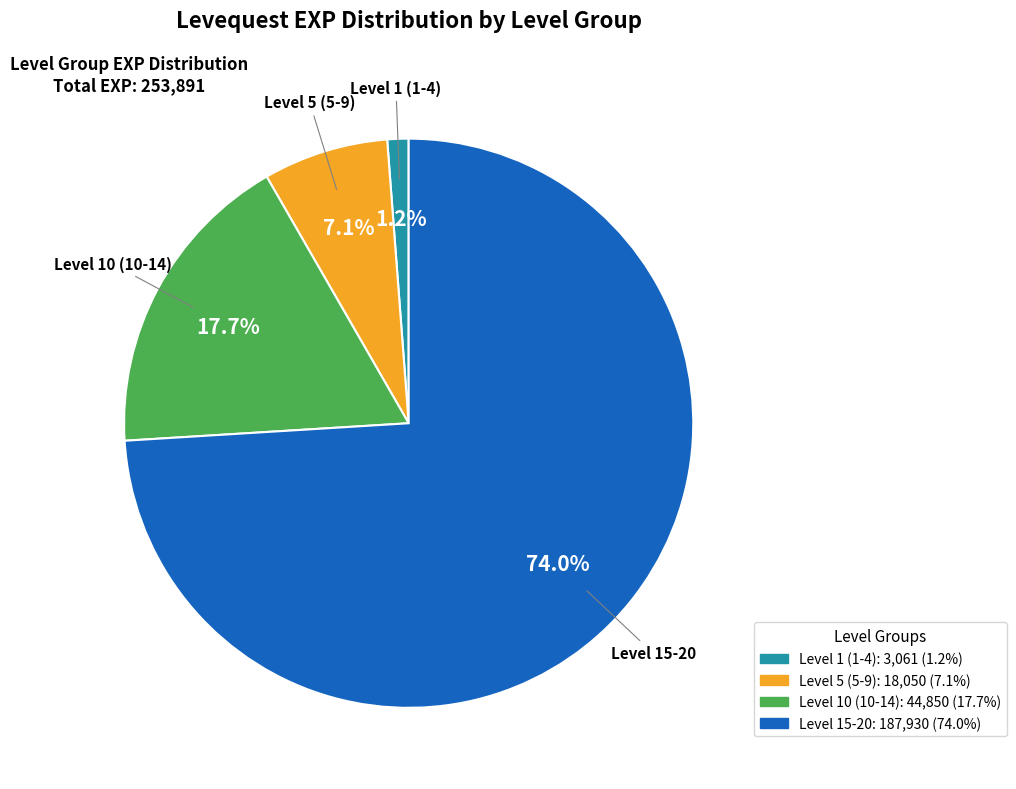

Rank the categories by value from highest to lowest.

Level 15-20, Level 10 (10-14), Level 5 (5-9), Level 1 (1-4)